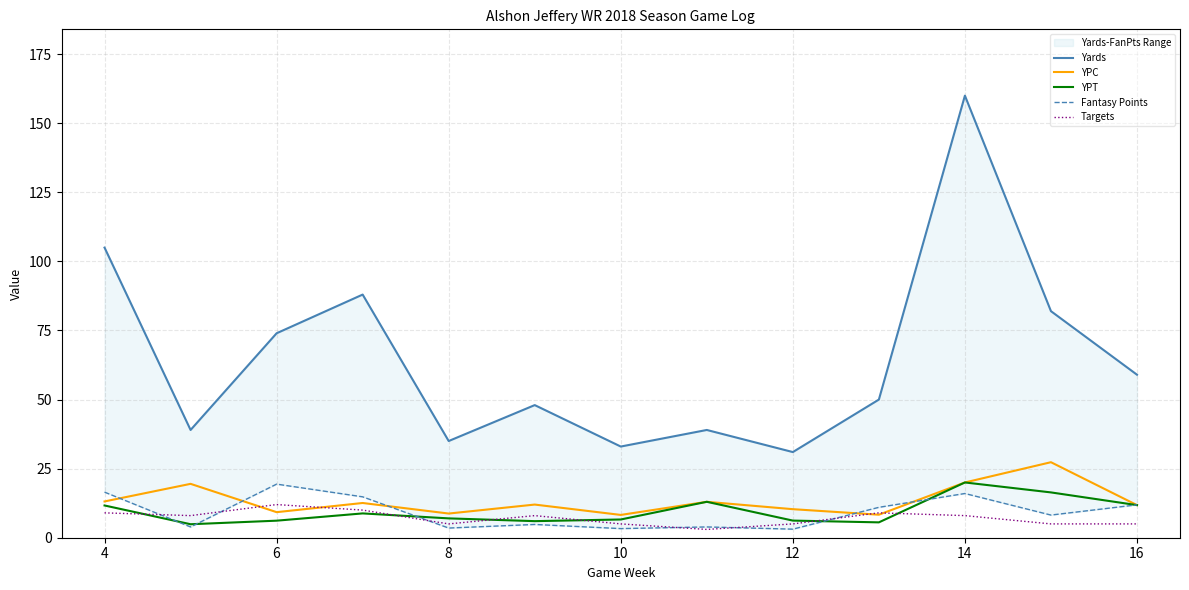

What are all the series names shown in the legend?

Yards, YPC, YPT, Fantasy Points, Targets